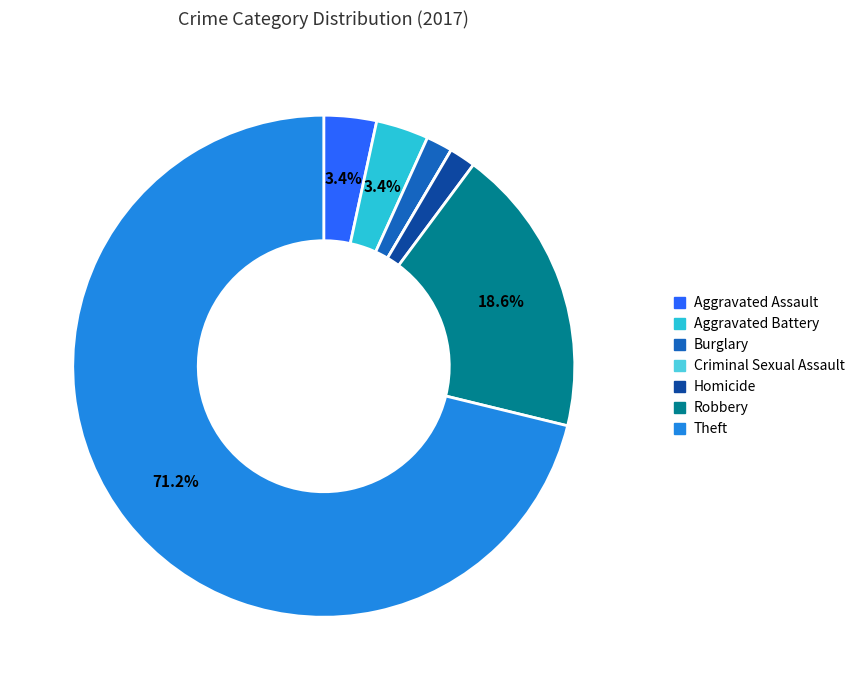

Do Homicide and Robbery together represent more than half of the pie?

No